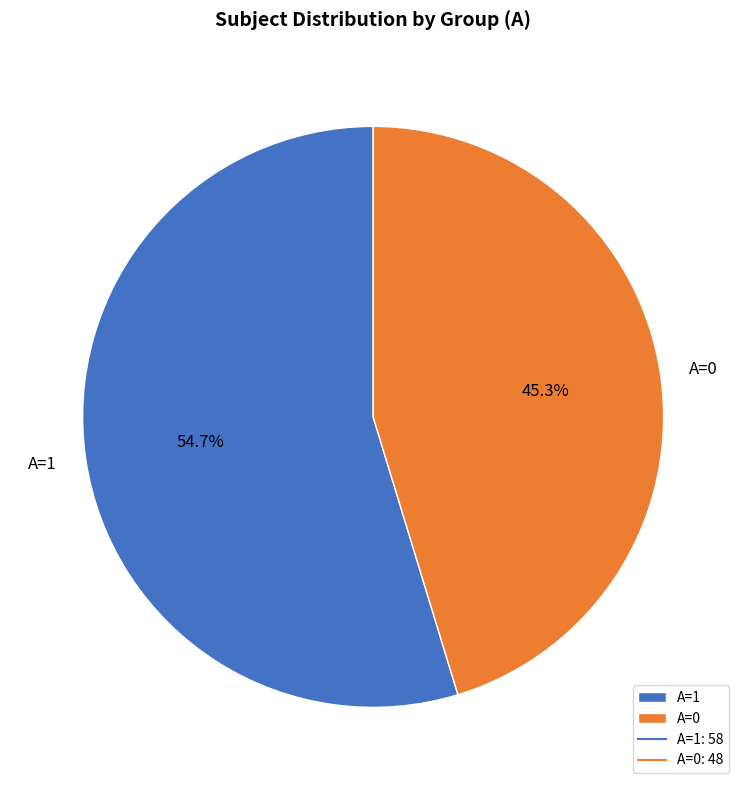

True or false: A=0 accounts for 45% of the total.

True